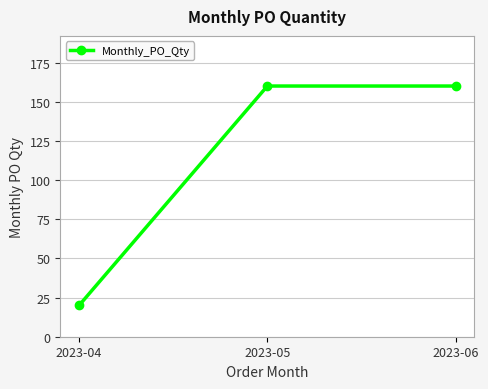

What is the sum of all values?

340